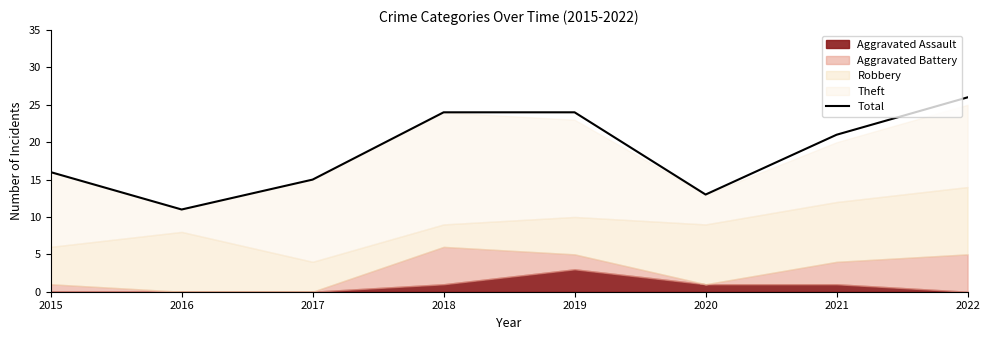

Which category has the highest value in the Total series?

2022